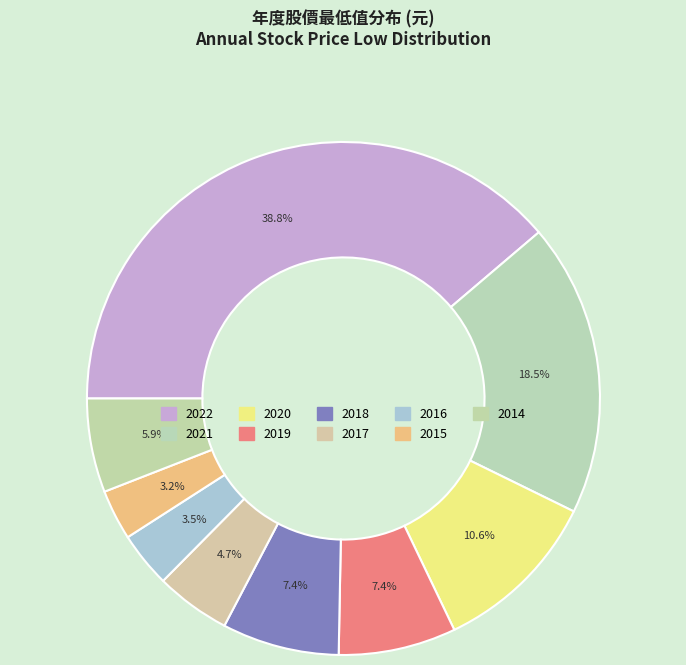

Is it true that 2015 is 16% of the pie?

False